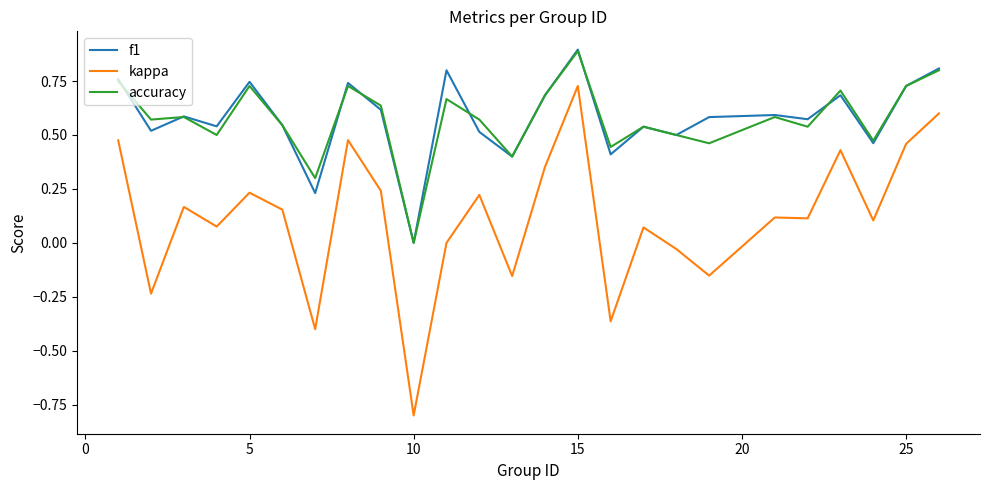

Which series has the largest range (max minus min)?

kappa